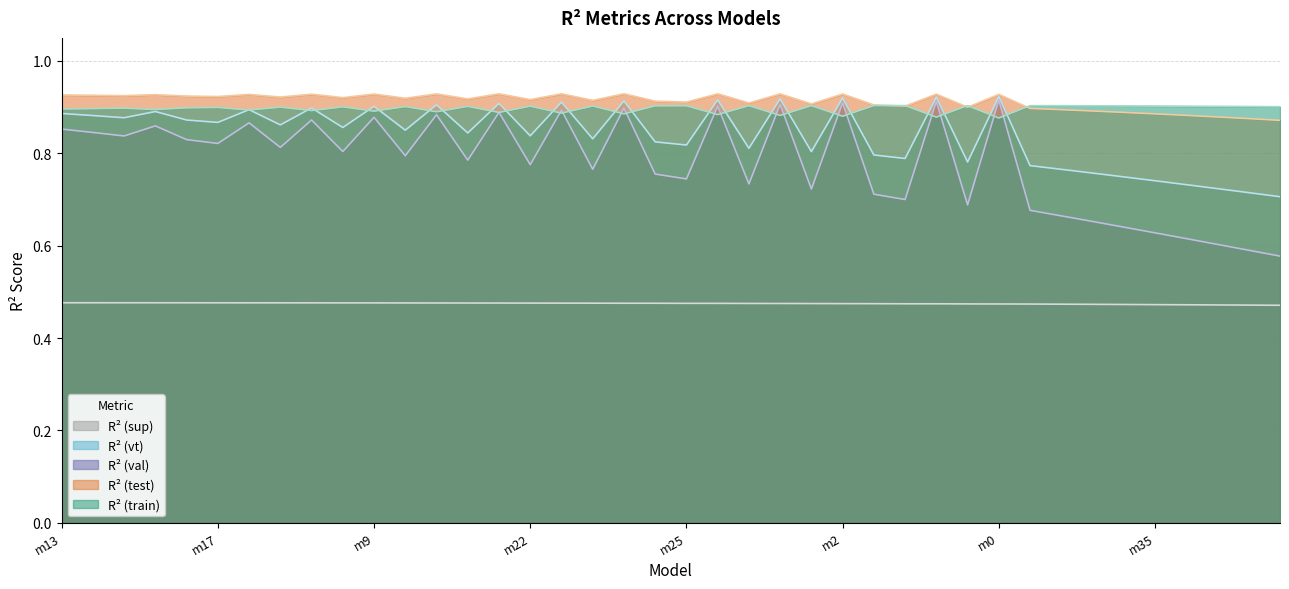

True or false: R² (sup) and R² (vt) intersect in this chart.

False